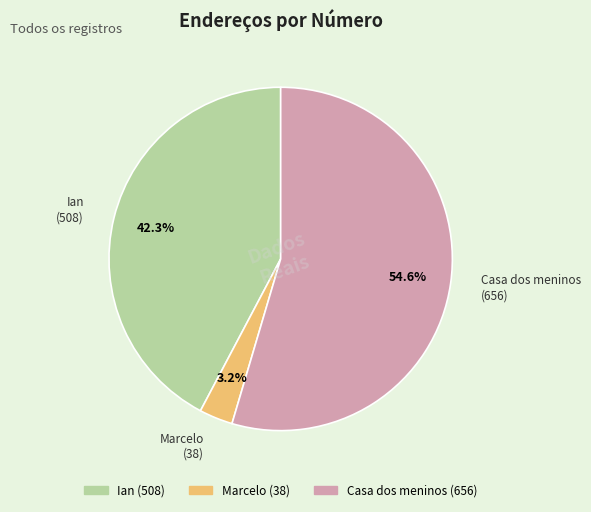

Rank the categories by value from lowest to highest.

Marcelo, Ian, Casa dos meninos